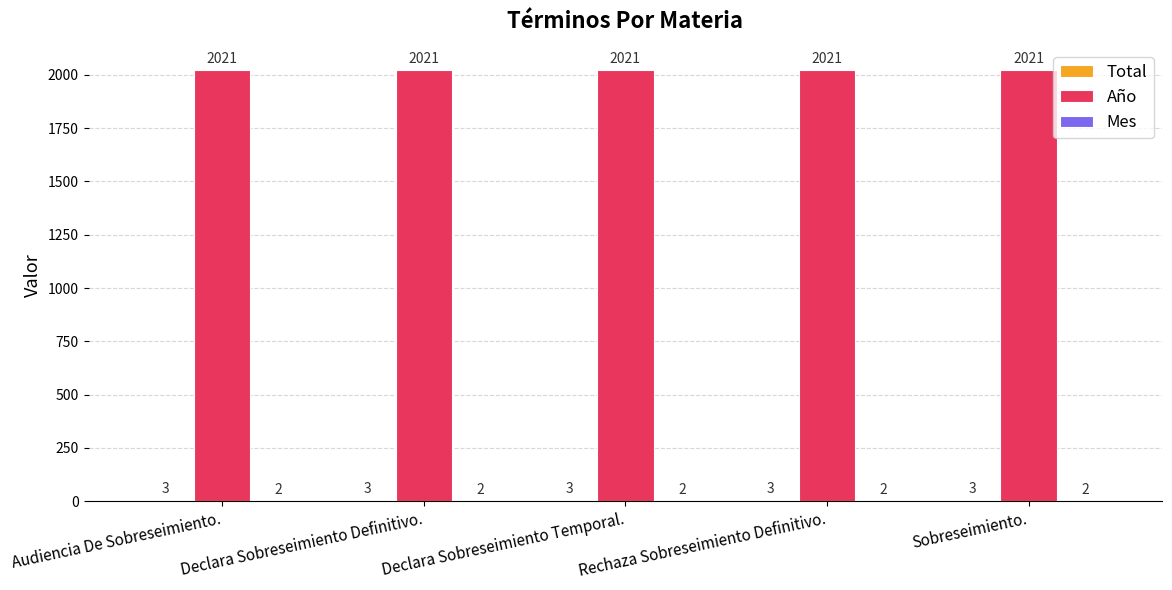

Is it true that Año equals 3169 at Audiencia De Sobreseimiento.?

False